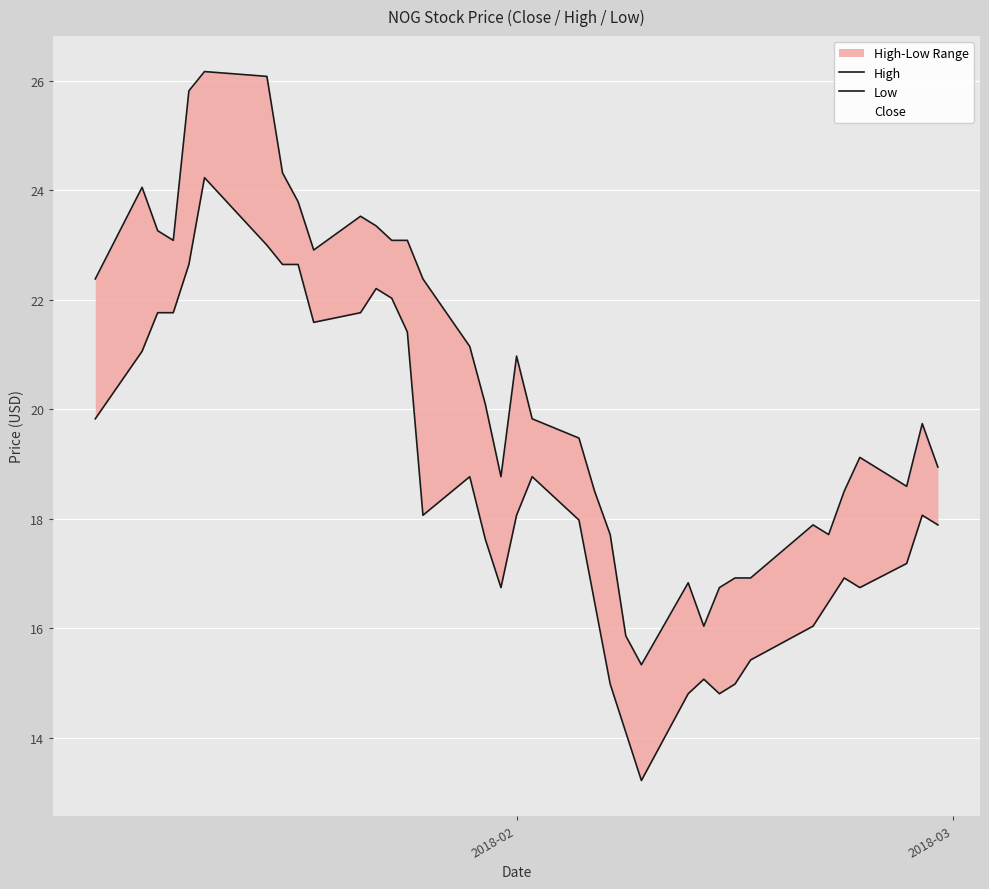

Which series has the widest spread of values?

Low